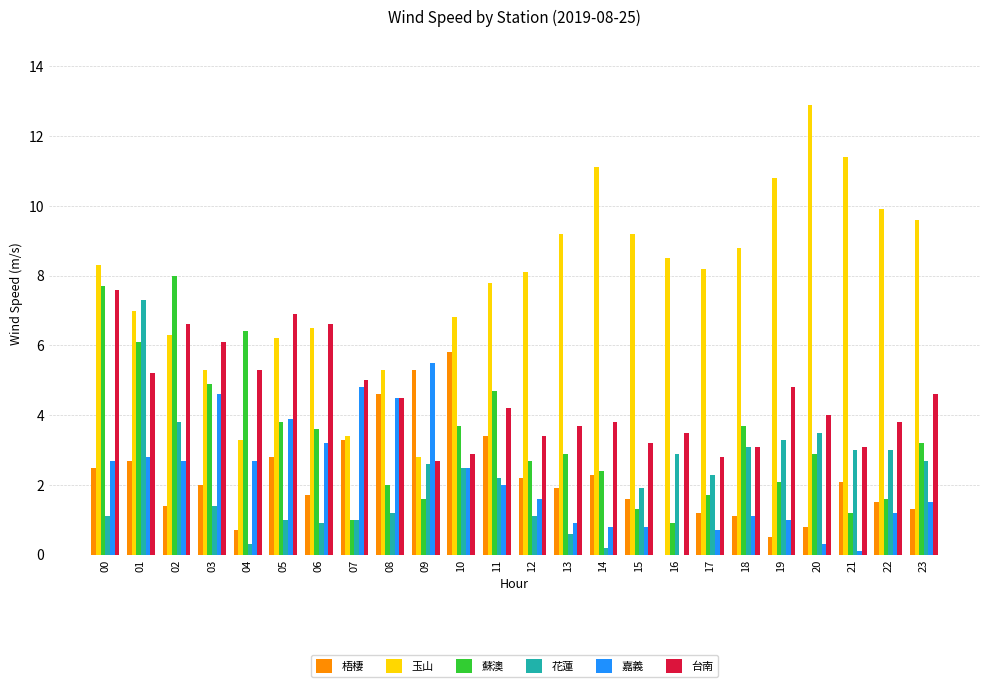

The 玉山 series shows 8.3 at 00. True or false?

True